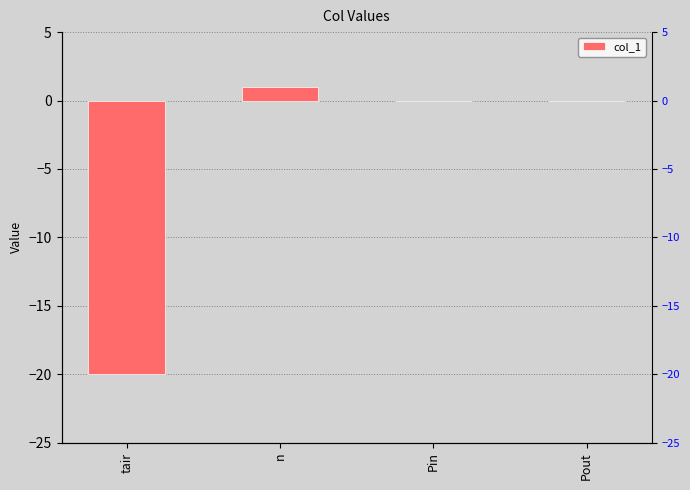

What is the minimum value shown in the chart?

-20